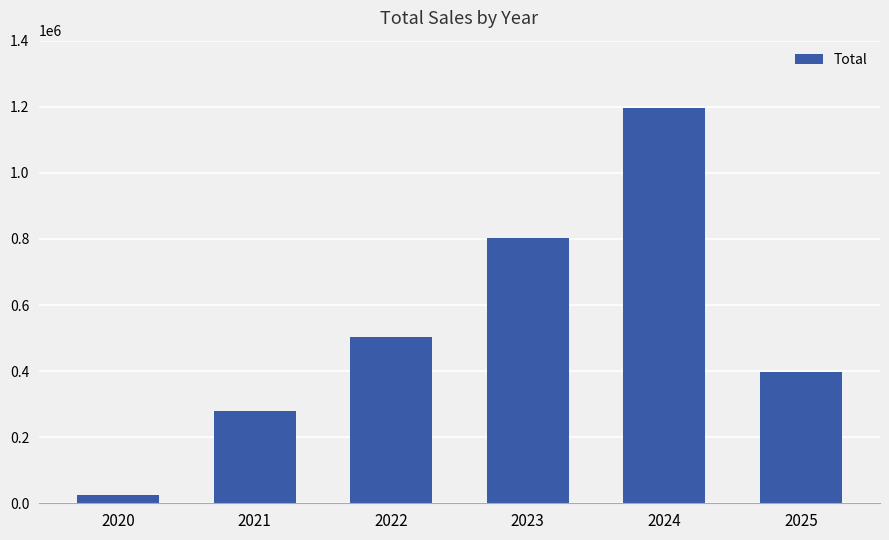

What is the value of the 1st bar from the left?

23866.4